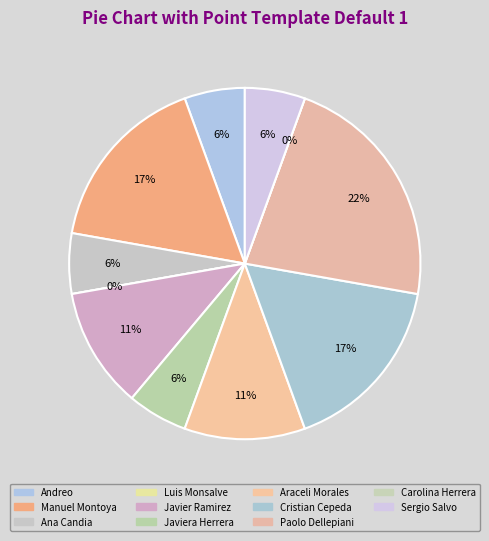

Does Cristian Cepeda account for over 50% of the chart?

No